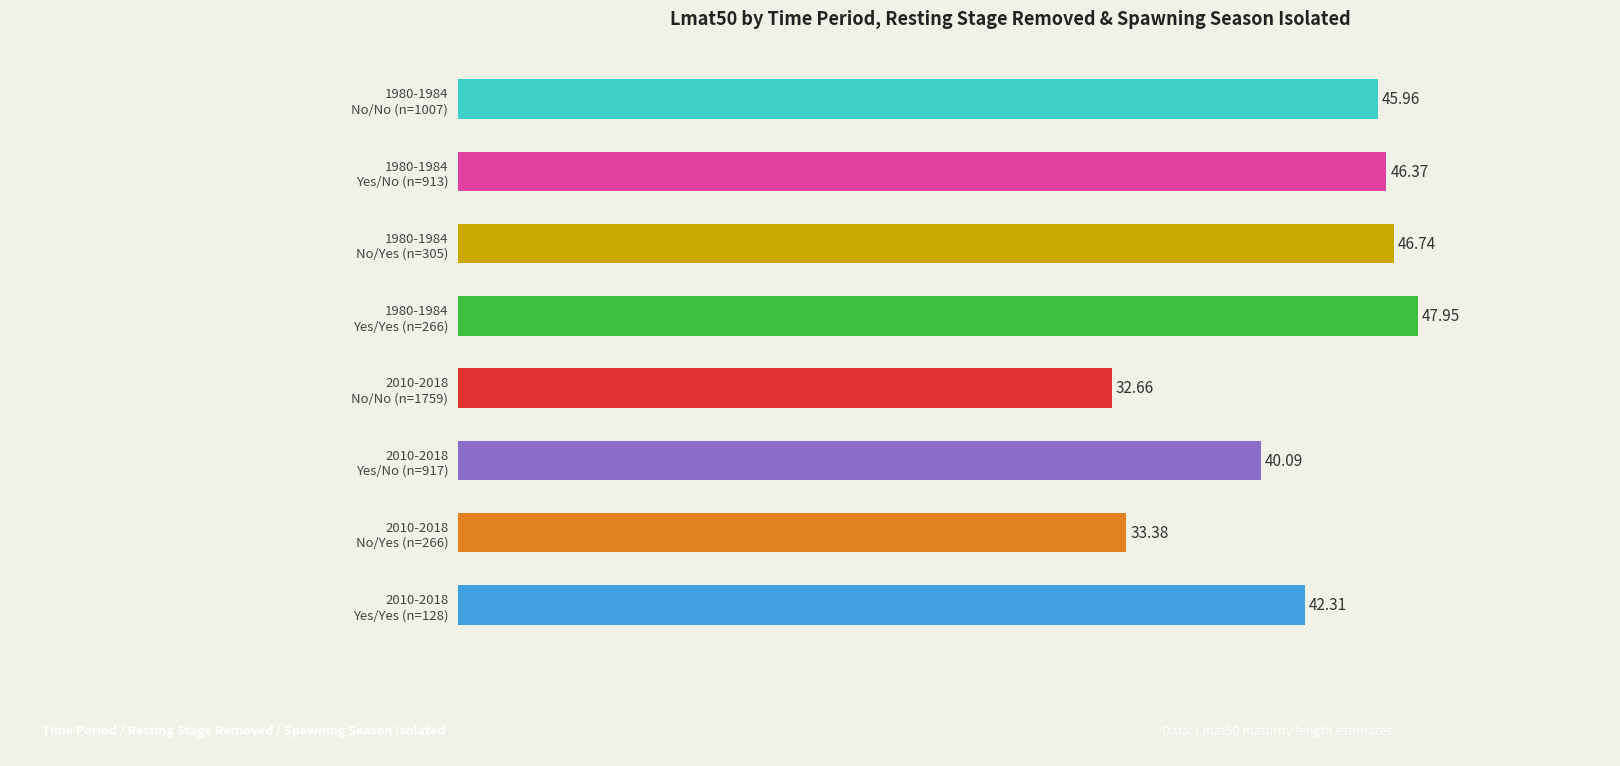

At which label is the value closest to 40?

2010-2018
Yes/No (n=917)